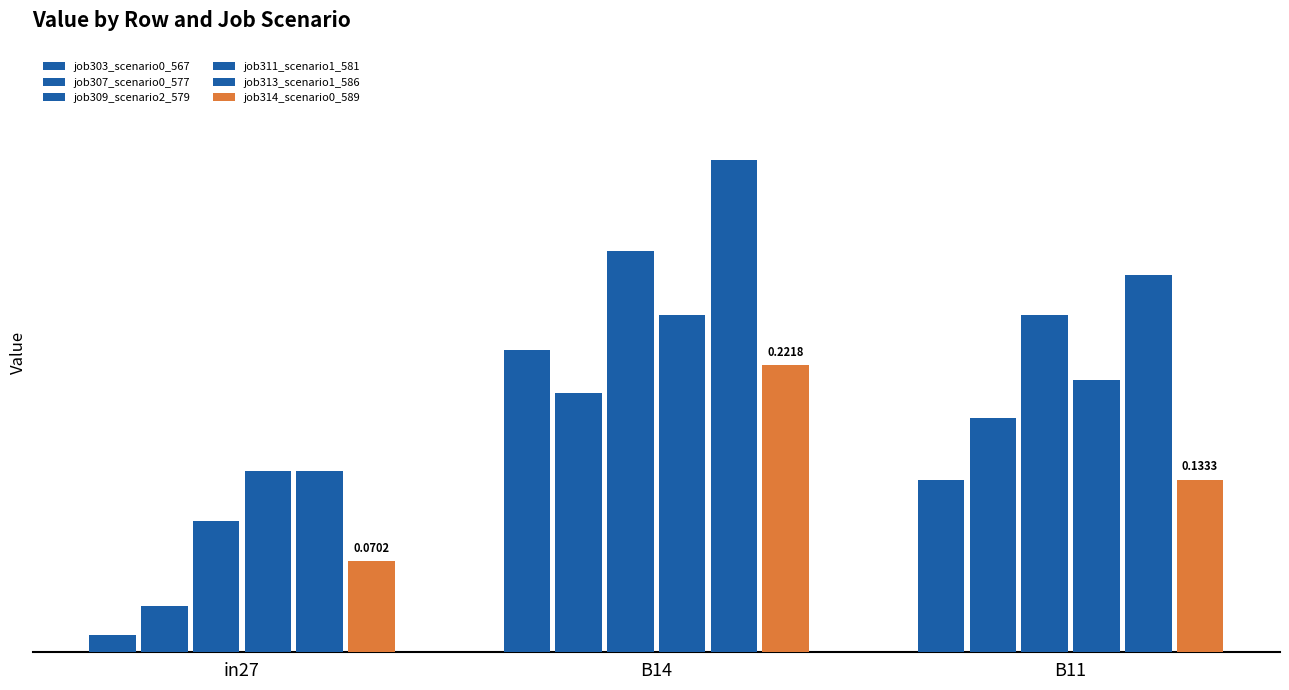

What is the average value of the job314_scenario0_589 series?

0.1